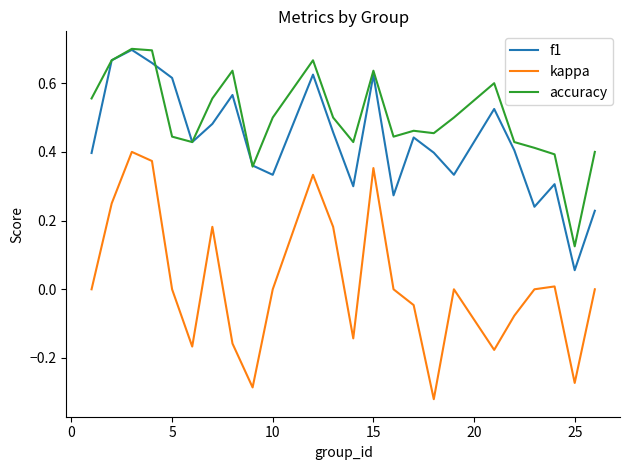

Which series has the largest total across all categories?

accuracy